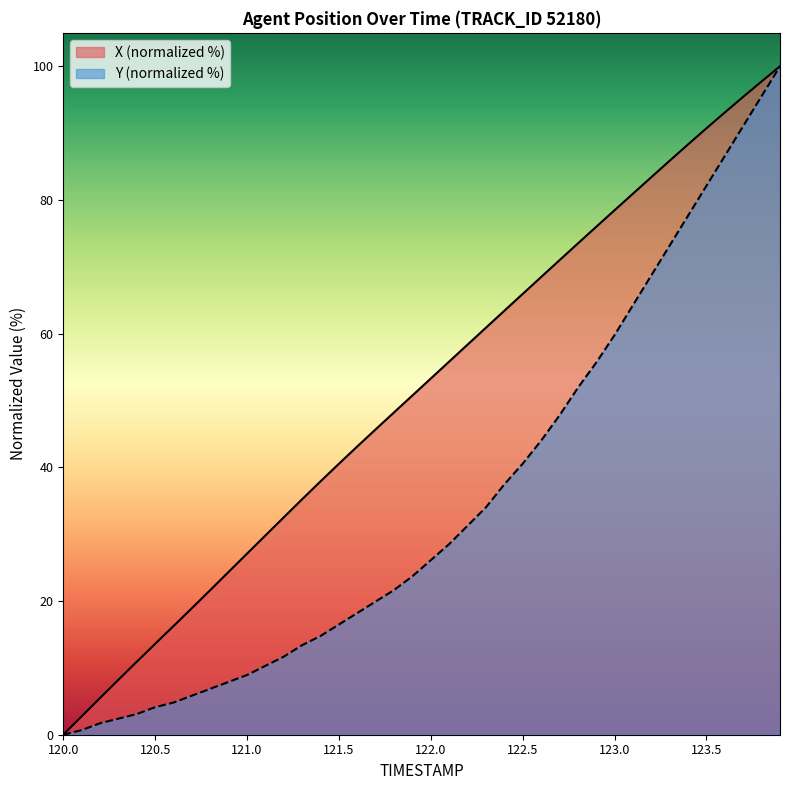

The Y series shows 57.4 at 123.8. True or false?

False